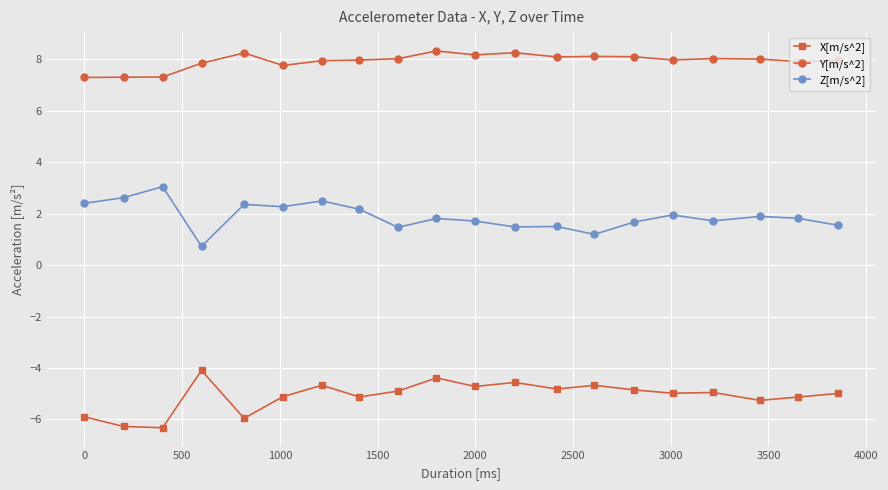

True or false: Y[m/s^2] and Z[m/s^2] intersect in this chart.

False